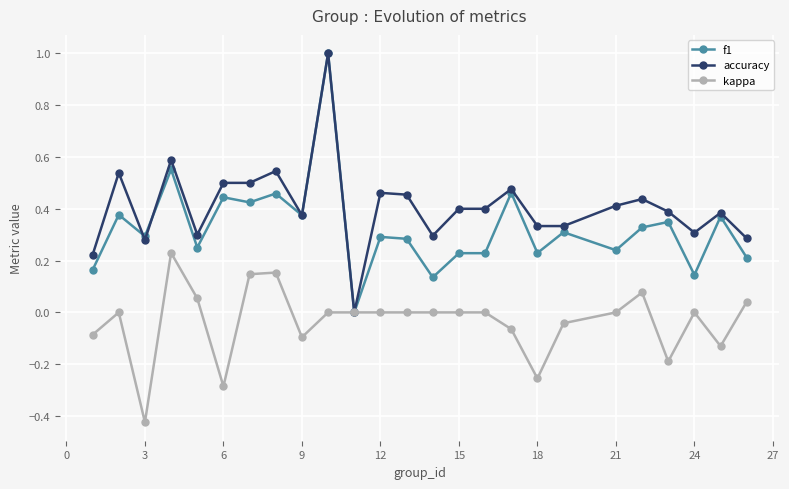

True or false: kappa has more than 0 points higher than both neighbors.

True